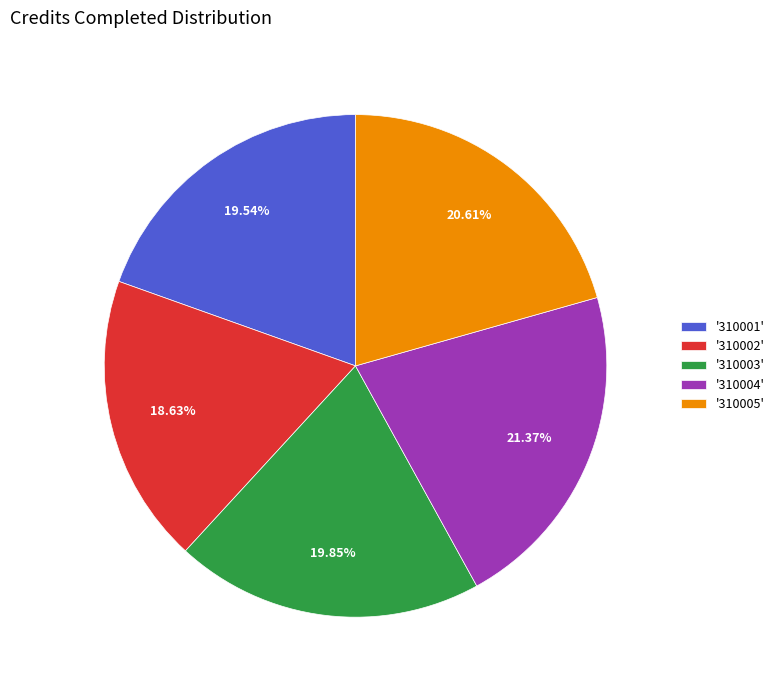

How many slices are in this pie chart?

5